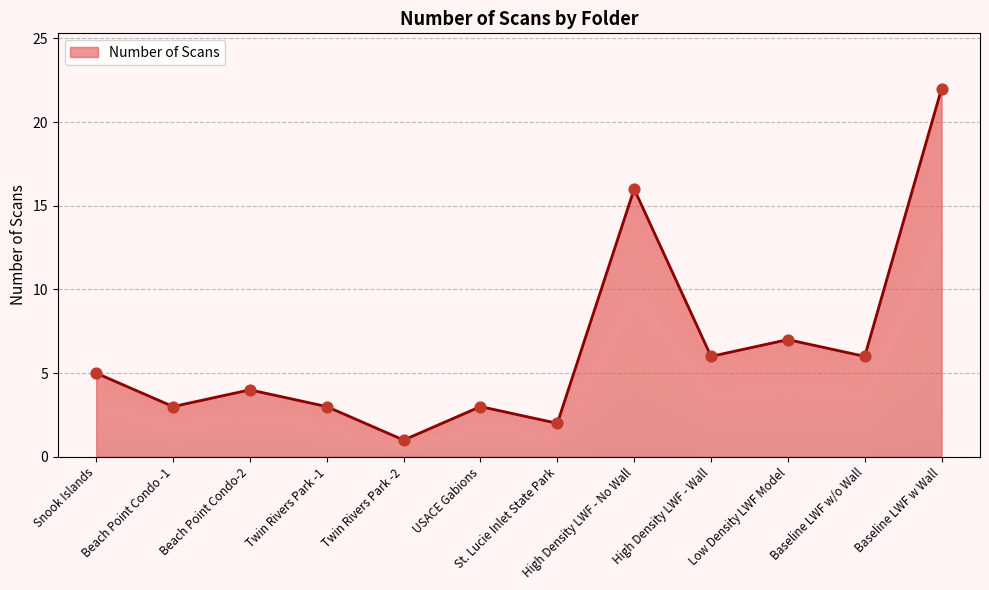

What is the change in value from High Density LWF - No Wall to High Density LWF - Wall?

-10